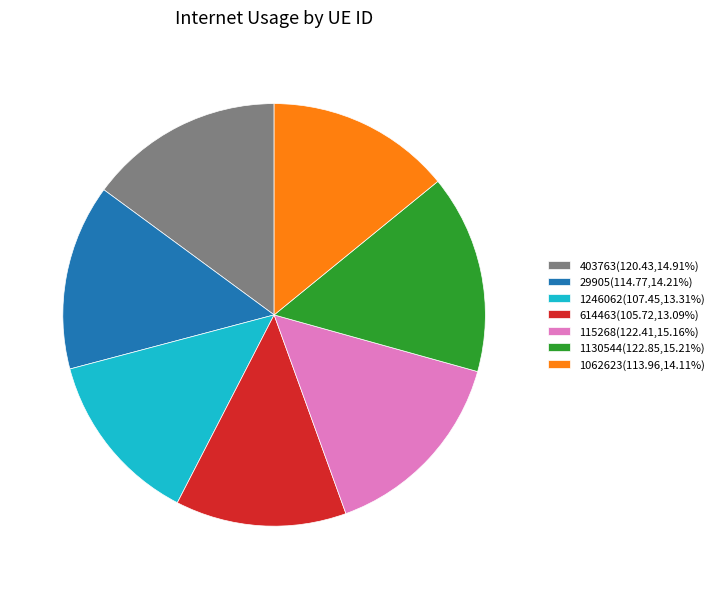

Is the sum of 1246062(107.45,13.31%) and 403763(120.43,14.91%) greater than half?

No